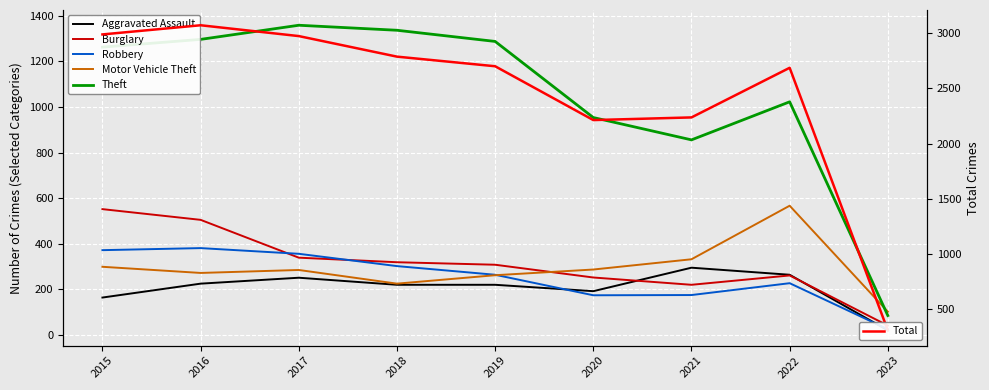

What is the approximate value of Aggravated Assault at 2021, to the nearest 50?

300